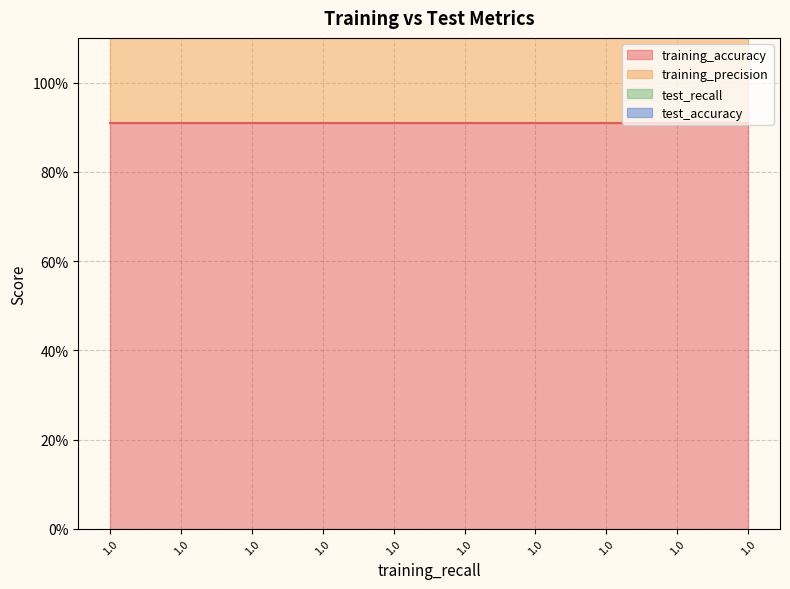

What are all the series names shown in the legend?

training_accuracy, training_precision, test_recall, test_accuracy